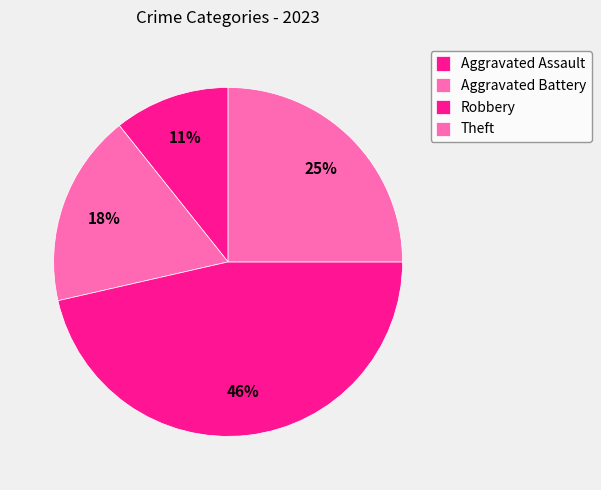

Is it true that Robbery is 58% of the pie?

False